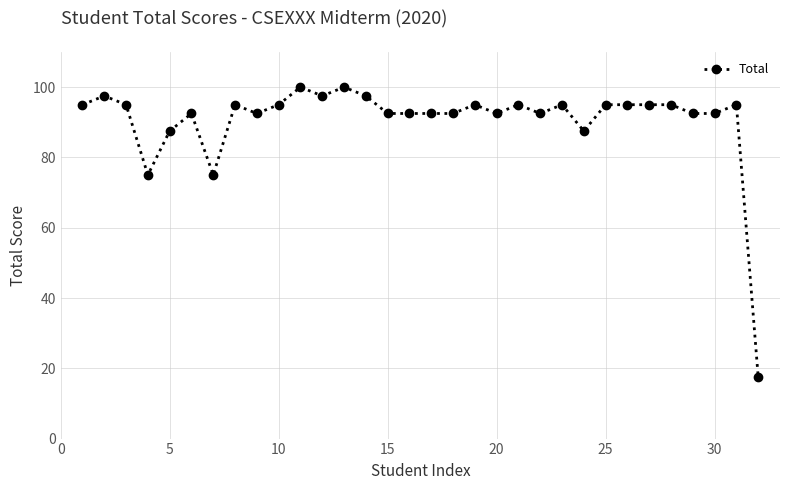

What is the difference between the maximum and minimum values?

82.5